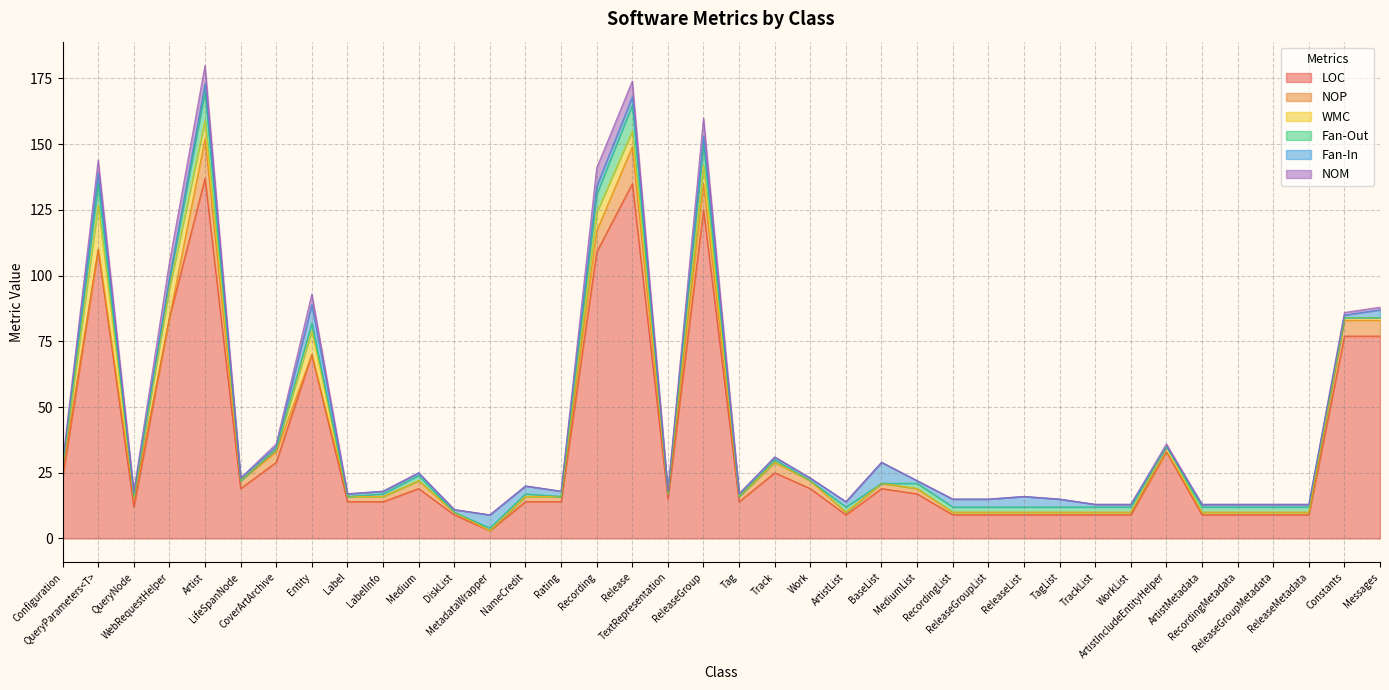

At which category does NOM reach its first local valley?

QueryNode